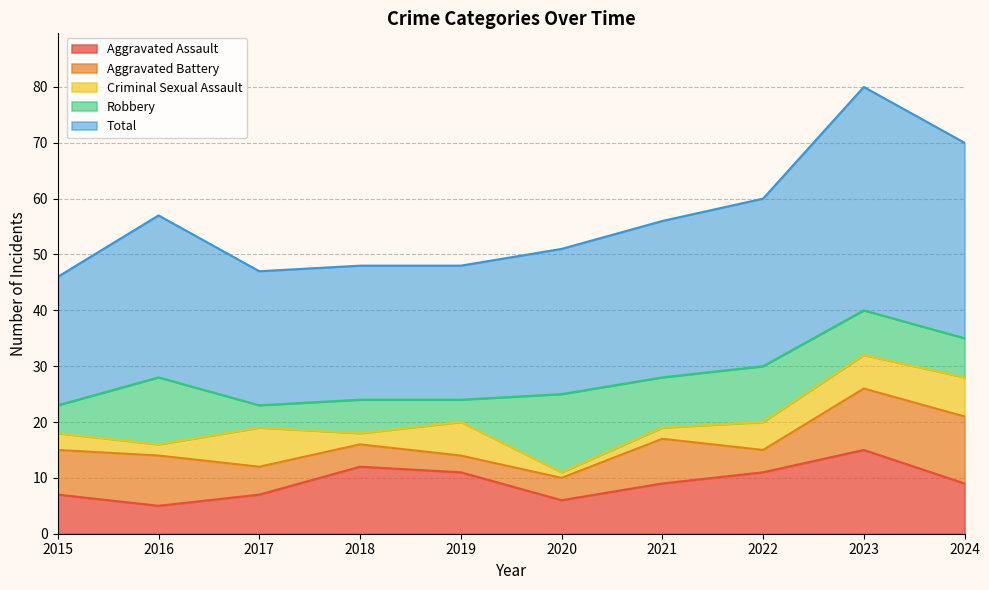

Count the number of data series in this chart.

5